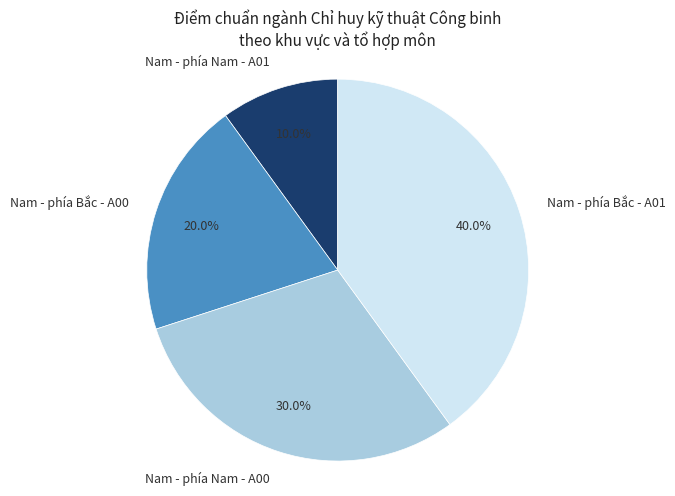

How many segments does this pie chart have?

4